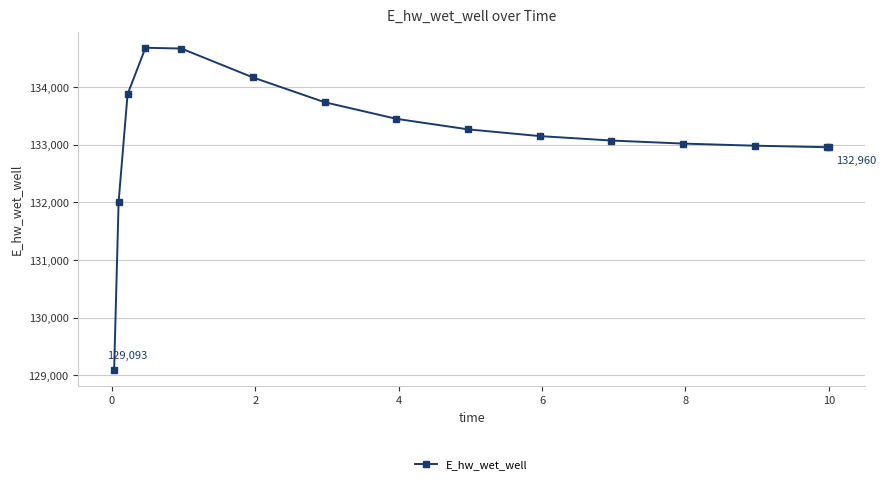

How many data points are less than 133154?

7